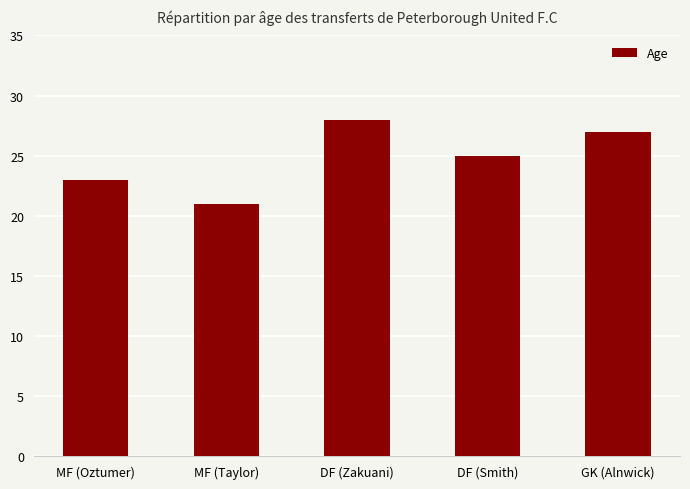

What position from the right is MF (Oztumer)?

5